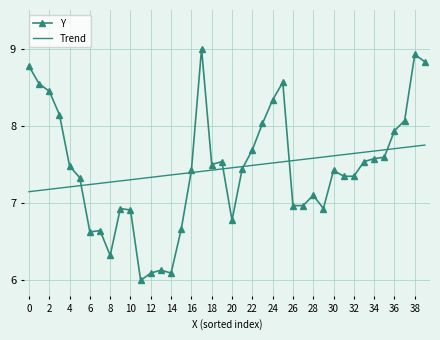

What is the greatest value displayed?

9.0